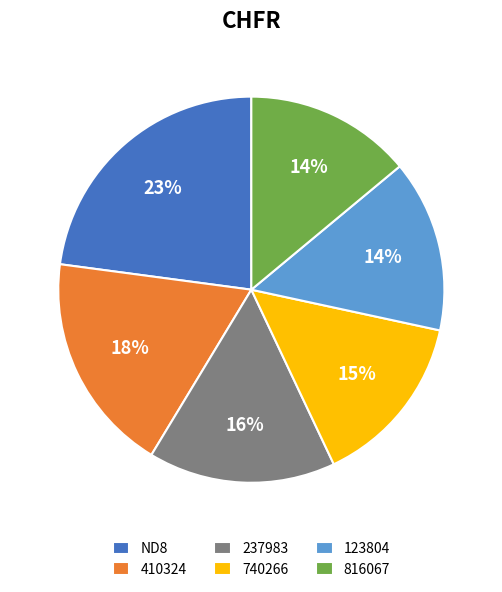

Combined, do 410324 and 740266 account for over 50%?

No